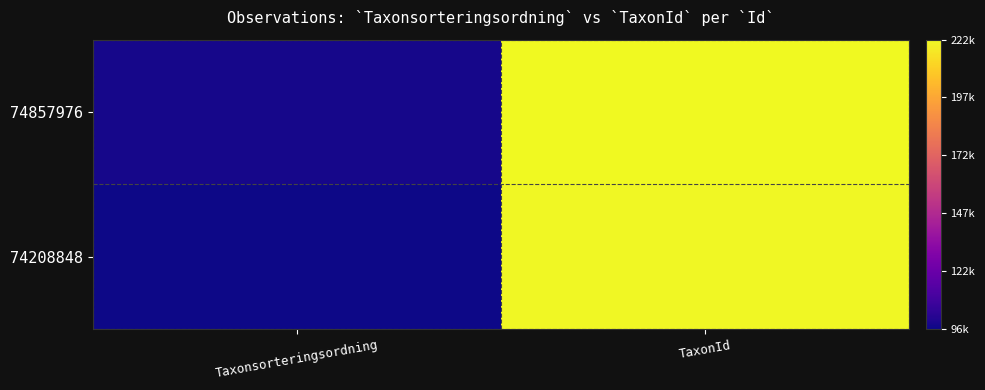

Which series changed the most between Taxonsorteringsordning and TaxonId?

74208848